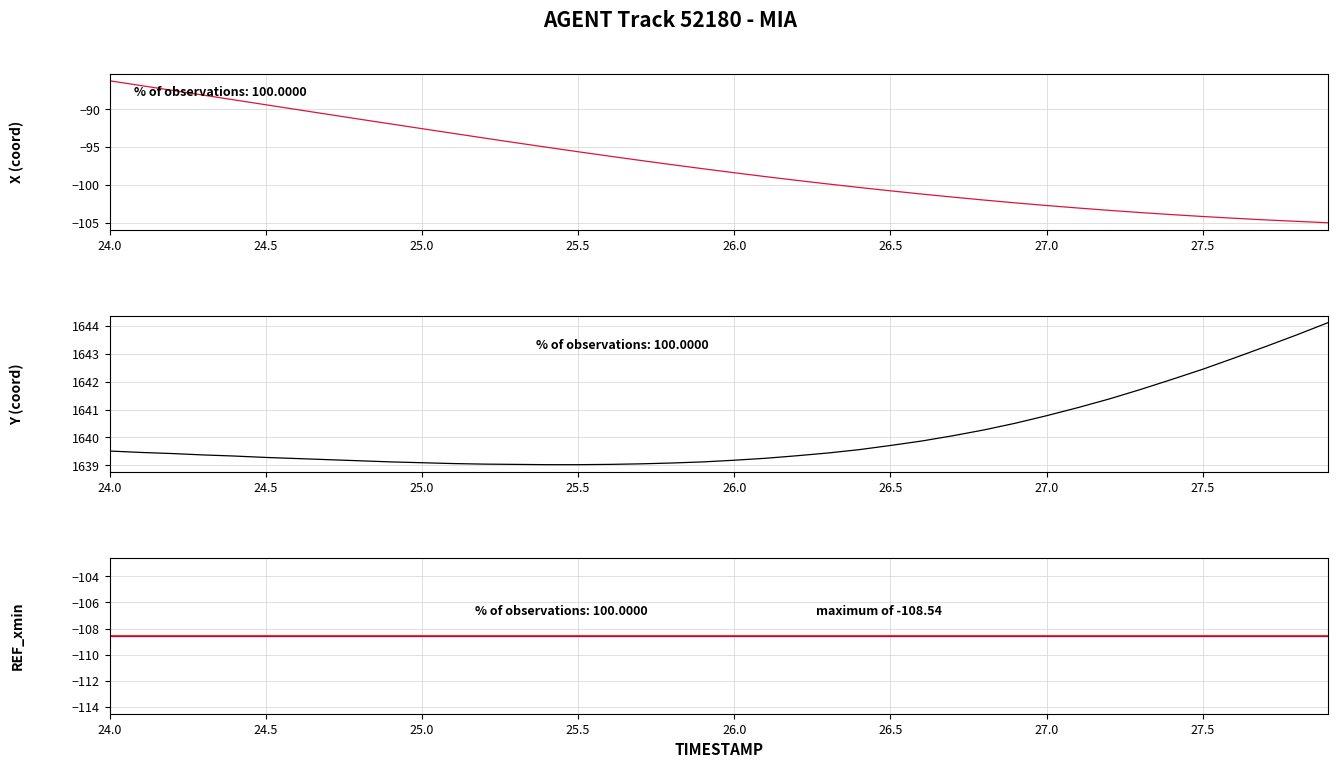

Which category has the highest value in the X series?

24.0